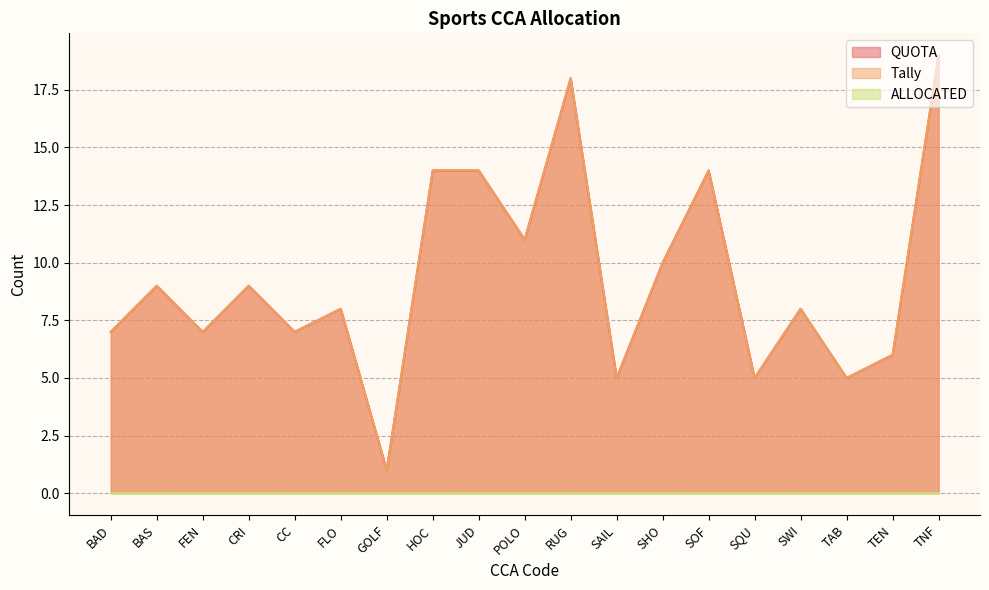

Does the chart display data point markers on the line(s)?

No